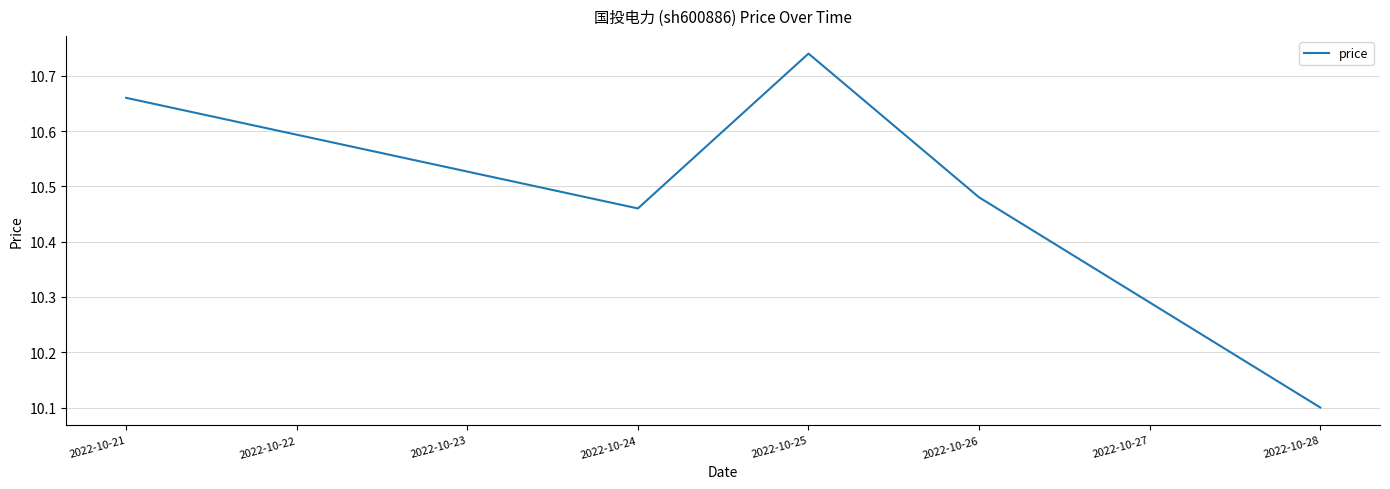

At which category does the data reach its first local valley?

2022-10-24